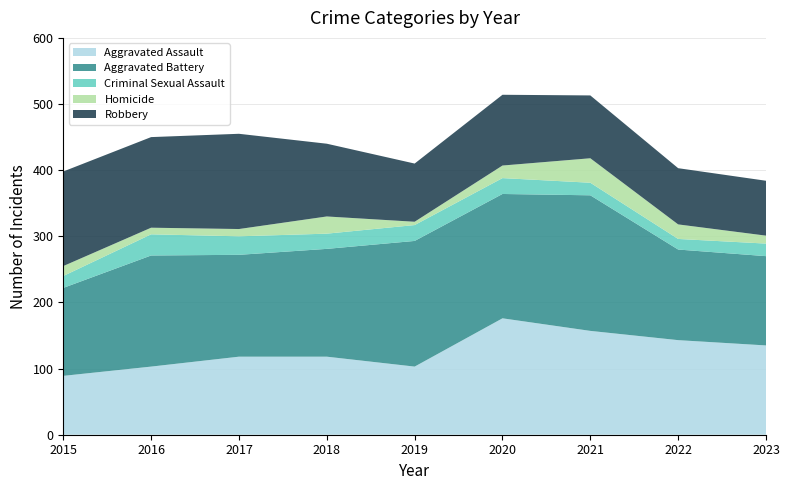

Reading left to right, what are all the values shown in this chart?

Aggravated Assault: 2015=89	2016=103	2017=118	2018=118	2019=103	2020=176	2021=157	2022=143	2023=135
Aggravated Battery: 2015=133	2016=168	2017=154	2018=163	2019=190	2020=188	2021=205	2022=137	2023=135
Criminal Sexual Assault: 2015=18	2016=32	2017=28	2018=23	2019=24	2020=24	2021=19	2022=16	2023=19
Homicide: 2015=15	2016=10	2017=11	2018=26	2019=5	2020=19	2021=37	2022=22	2023=12
Robbery: 2015=143	2016=137	2017=144	2018=110	2019=88	2020=107	2021=95	2022=85	2023=83